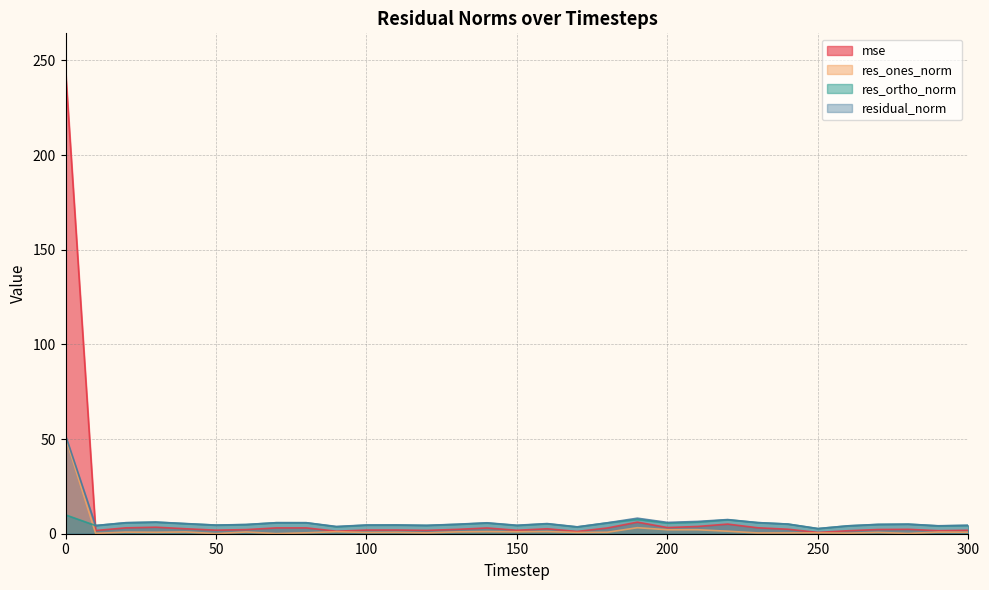

Rank the series by their average value, from lowest to highest.

res_ones_norm, res_ortho_norm, residual_norm, mse